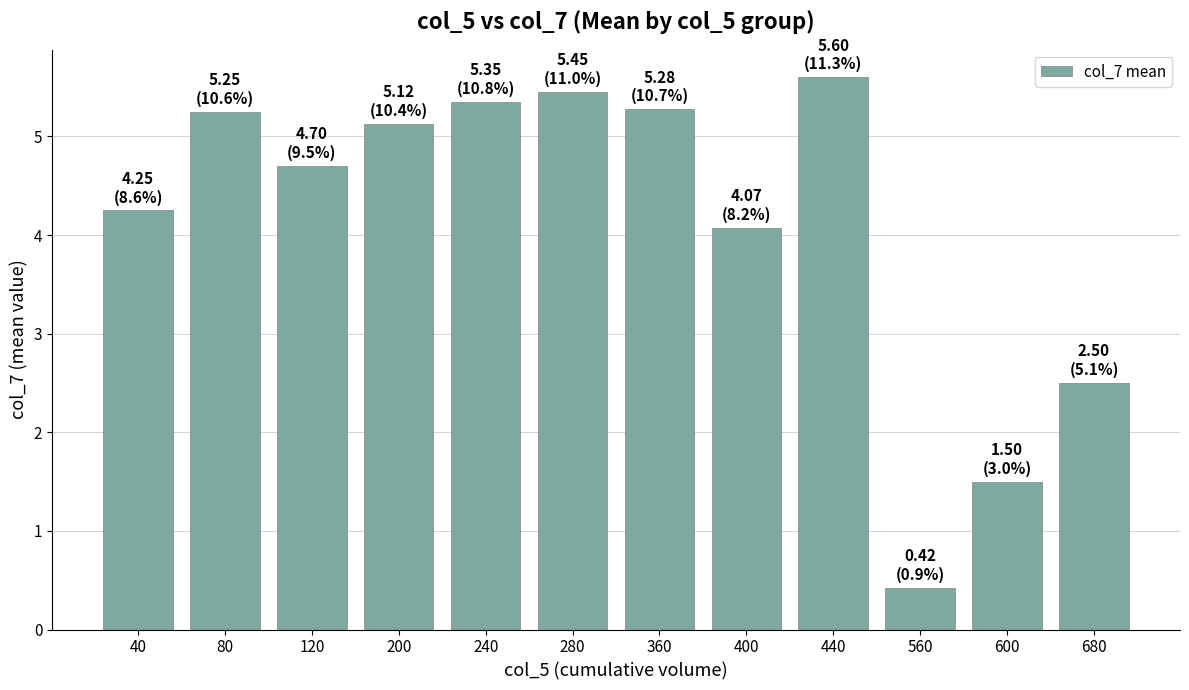

Which category has the lowest value across all series?

560